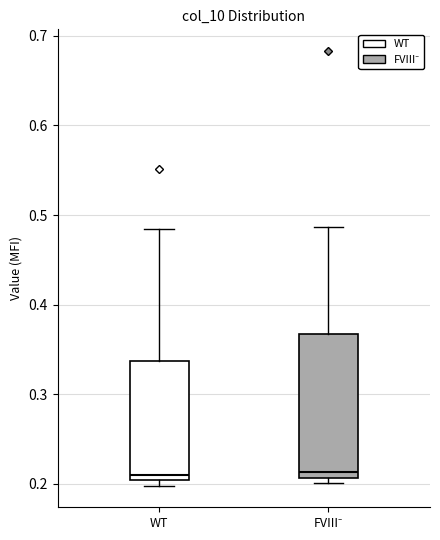

Reading left to right, transcribe this box plot: for each box, give where its median line is, the range the box spans, and where its two whiskers end, as read against the y-axis. The values are not printed on the chart, so give them approximately, as read against the axis.

WT: median 0.21, box 0.20 to 0.34, whiskers 0.20 (just below the box's lower edge) to 0.48
FVIII⁻: median 0.21 (just above the box's lower edge), box 0.21 to 0.37, whiskers 0.20 to 0.49